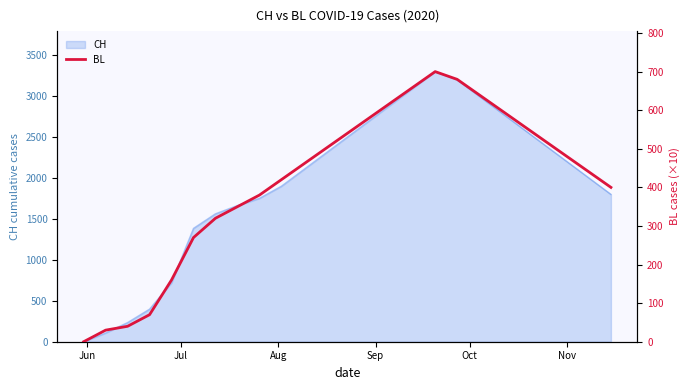

What is the greatest value displayed?

700